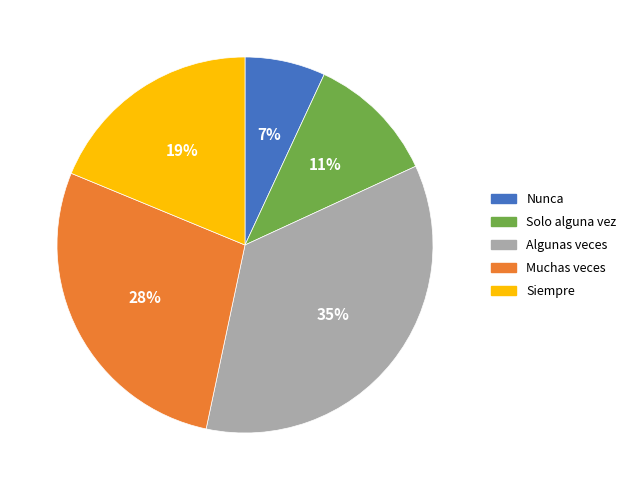

What is the largest slice in the pie chart?

Algunas veces